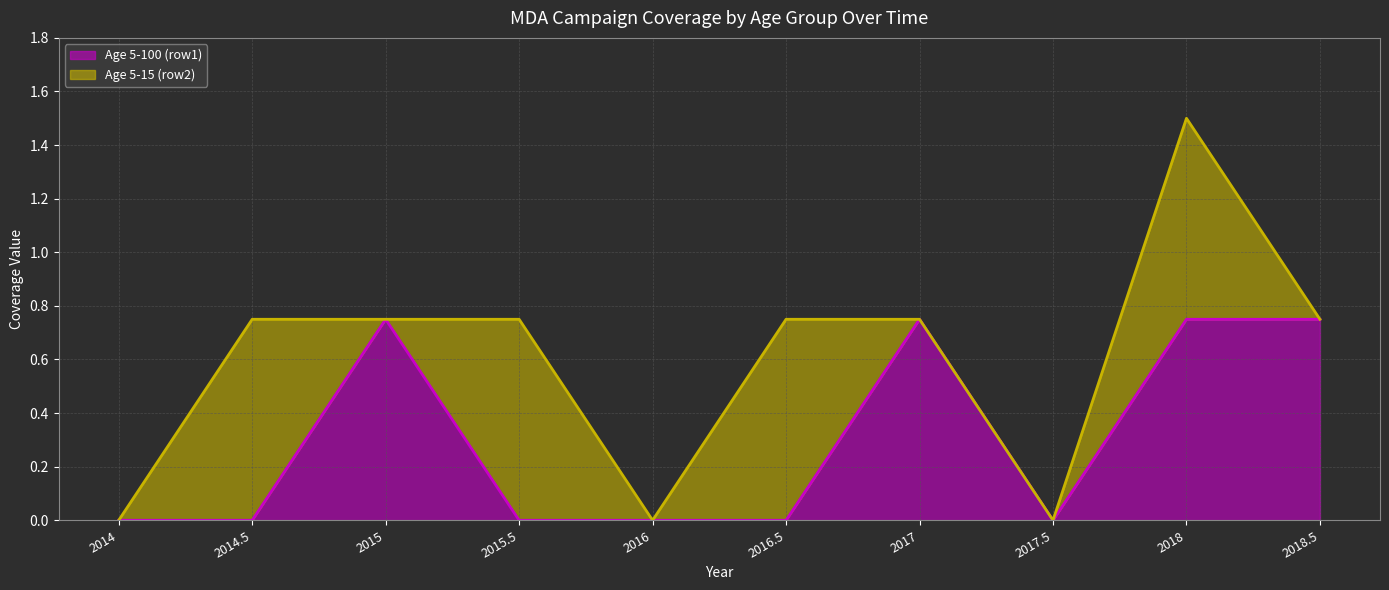

True or false: there are more than 1 points higher than both neighbors.

True